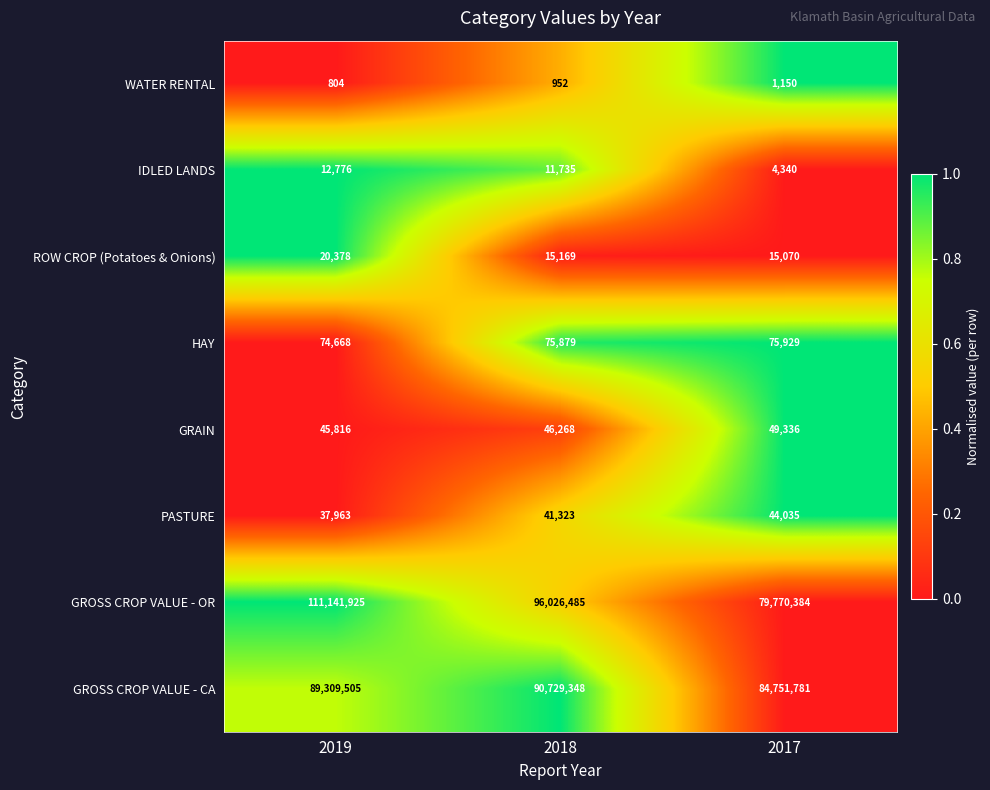

True or false: ROW CROP (Potatoes & Onions) has a value of 15169 at 2018.

True